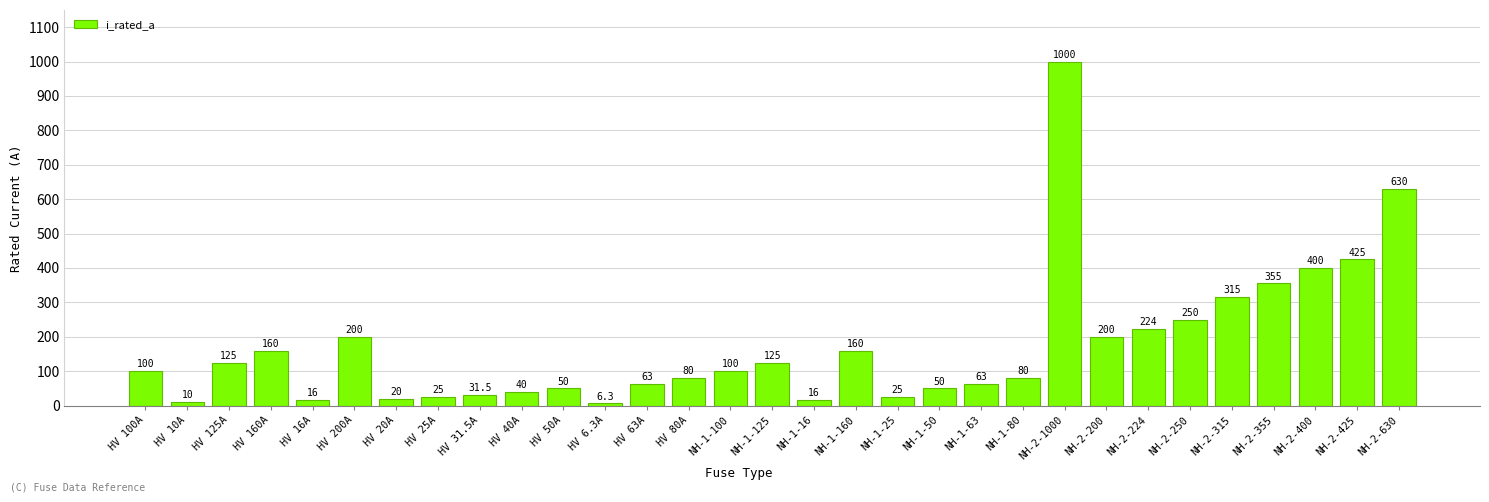

What is the change in value from HV 10A to NH-1-16?

+6.0